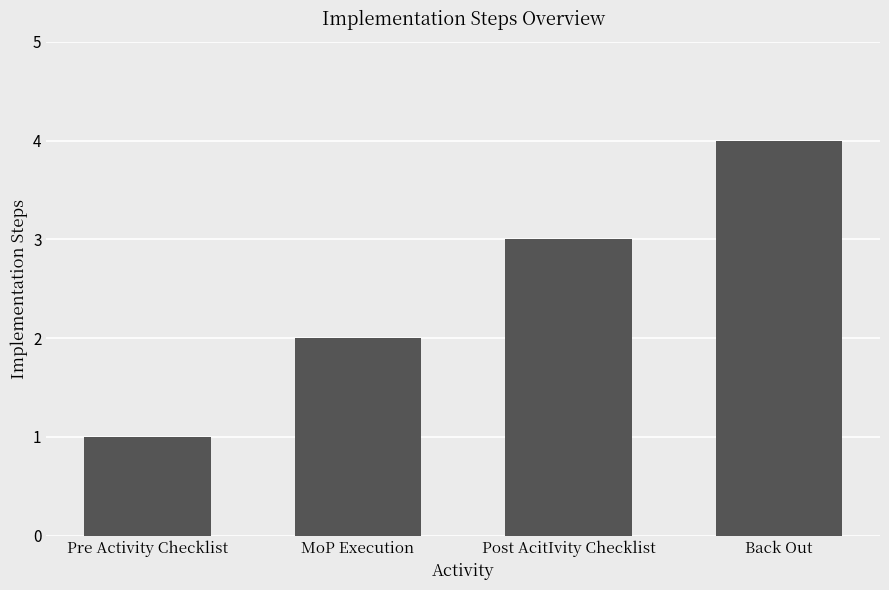

How many data points does each series have?

4